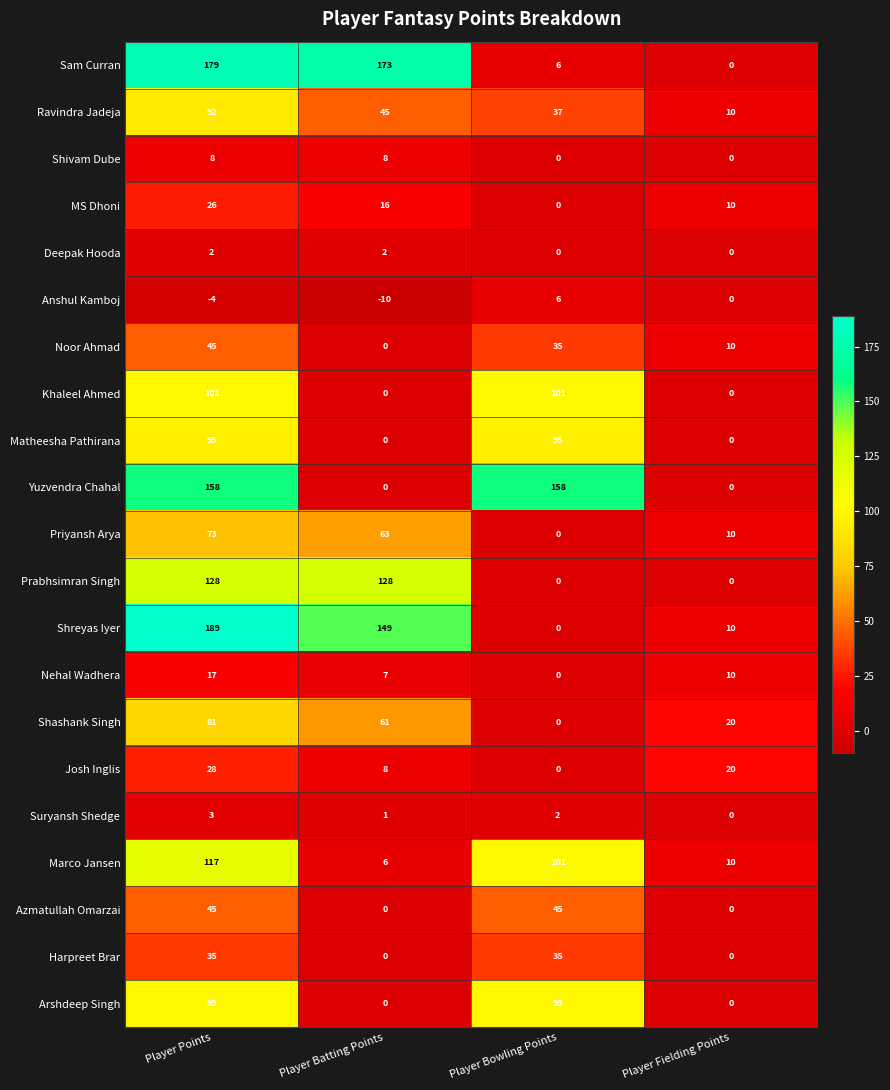

Which series has the largest total across all categories?

Sam Curran